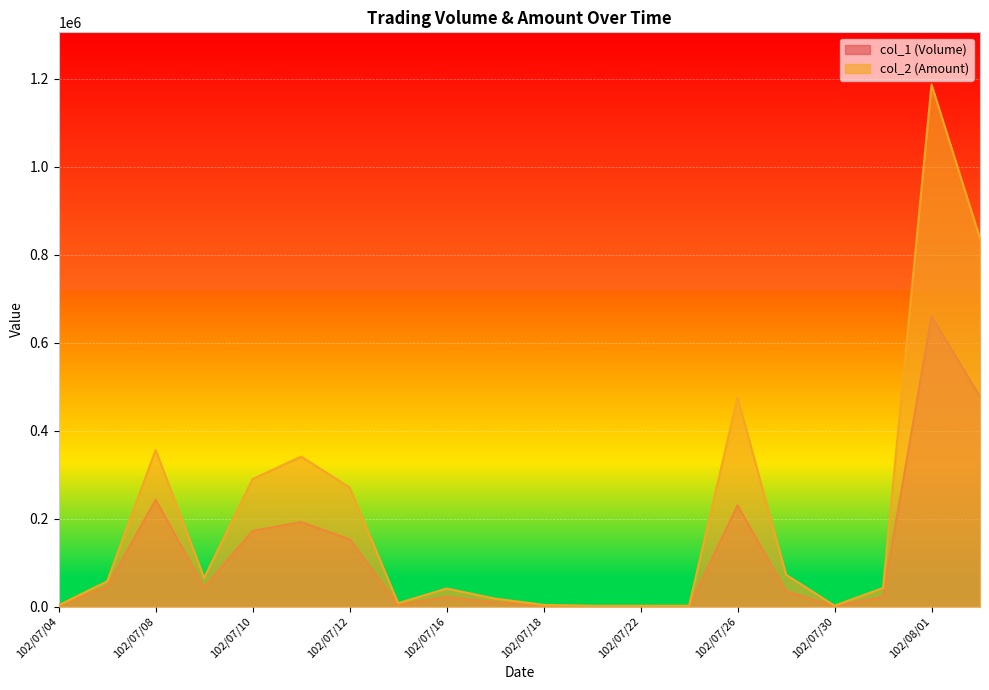

Reading right to left, transcribe all the data shown in this chart.

col_1 (Volume): 477000	660000	22000	1000	35000	230000	1000	1000	1000	2000	10000	22000	4000	153000	192000	172000	44000	243000	45000	3000
col_2 (Amount): 836980	1186900	42180	1990	72270	475110	1880	1800	1790	3800	18000	40930	7540	270880	341010	289930	64860	355980	57400	2940